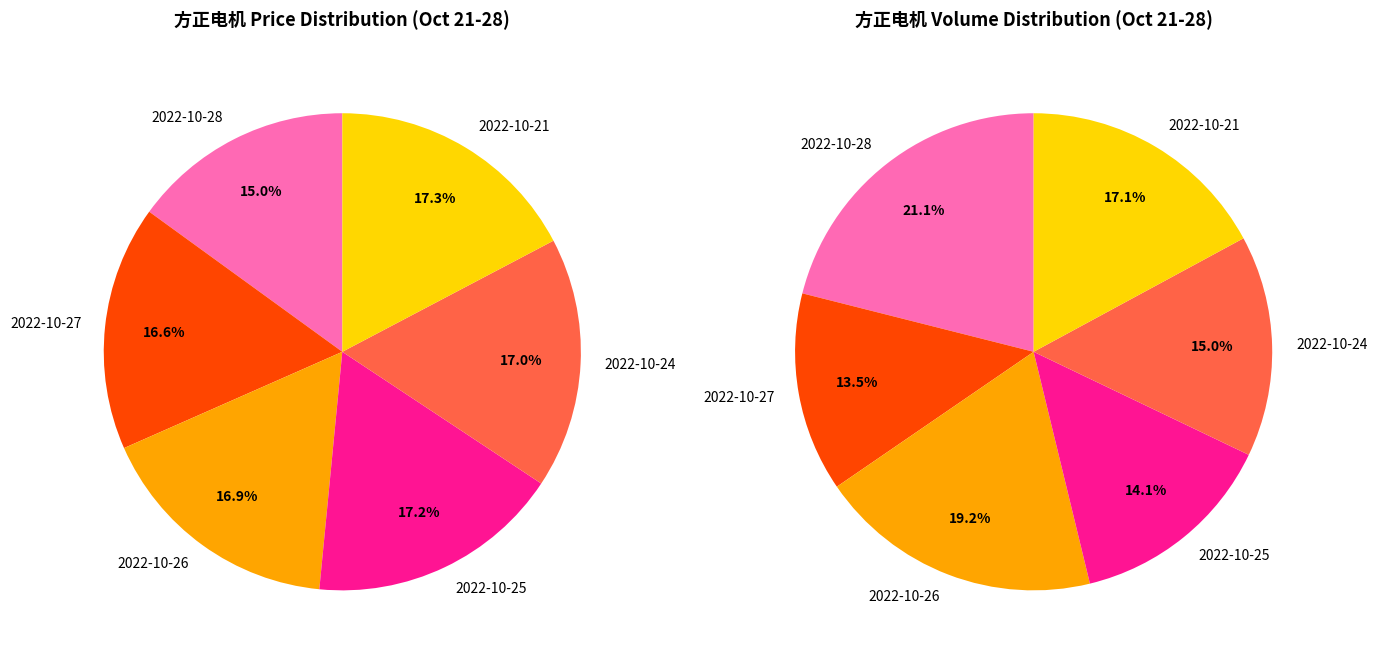

How many slices are in this pie chart?

6